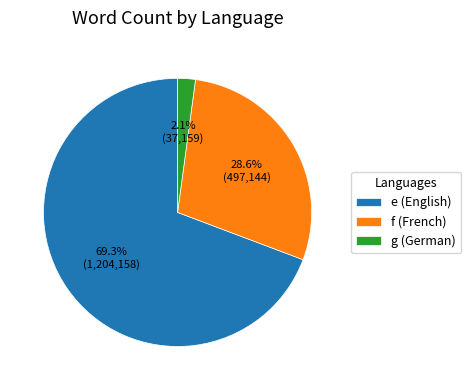

Which slice is the smallest?

g